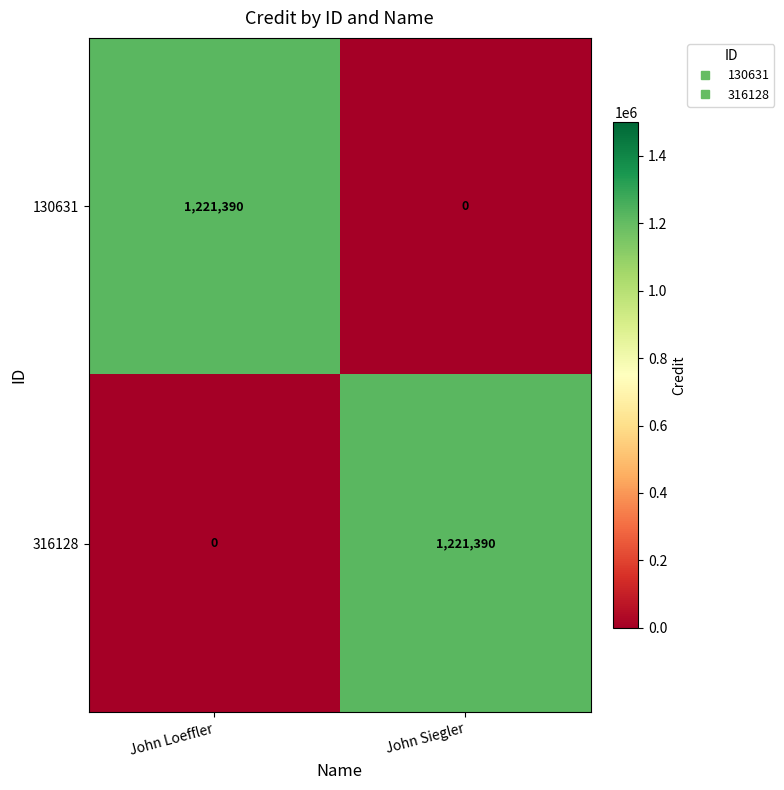

Reading left to right, list all the values displayed in this chart.

130631: 1221390	0
316128: 0	1221390